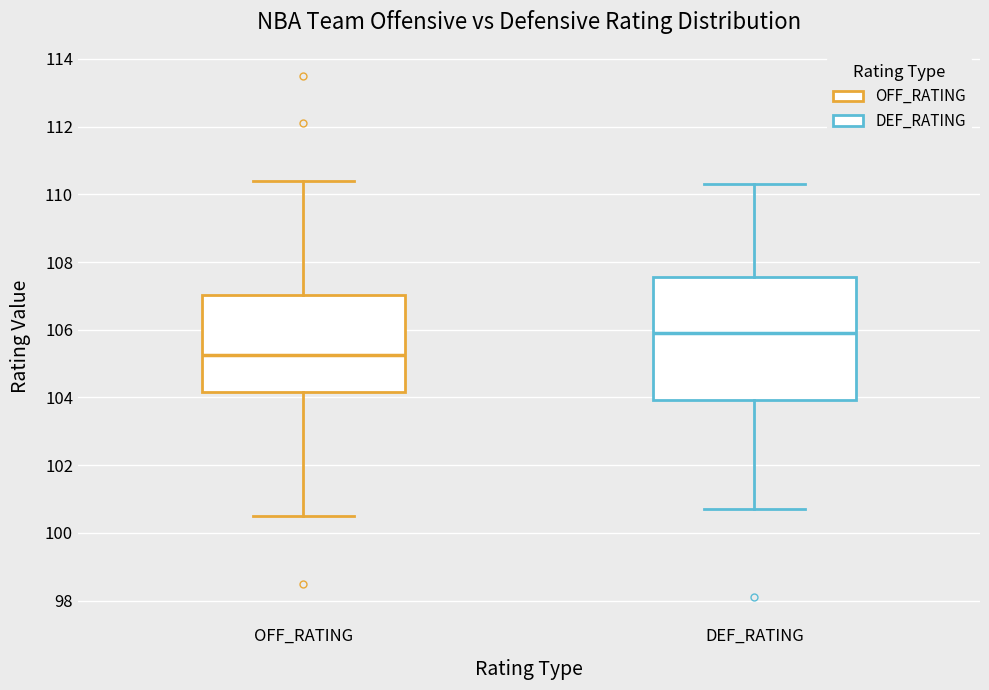

Reading left to right, transcribe this box plot: for each box, give where its median line is, the range the box spans, and where its two whiskers end, as read against the y-axis. The values are not printed on the chart, so give them approximately, as read against the axis.

OFF_RATING: median 105.2, box 104.2 to 107.0, whiskers 100.6 to 110.4
DEF_RATING: median 106.0, box 104.0 to 107.6, whiskers 100.8 to 110.4